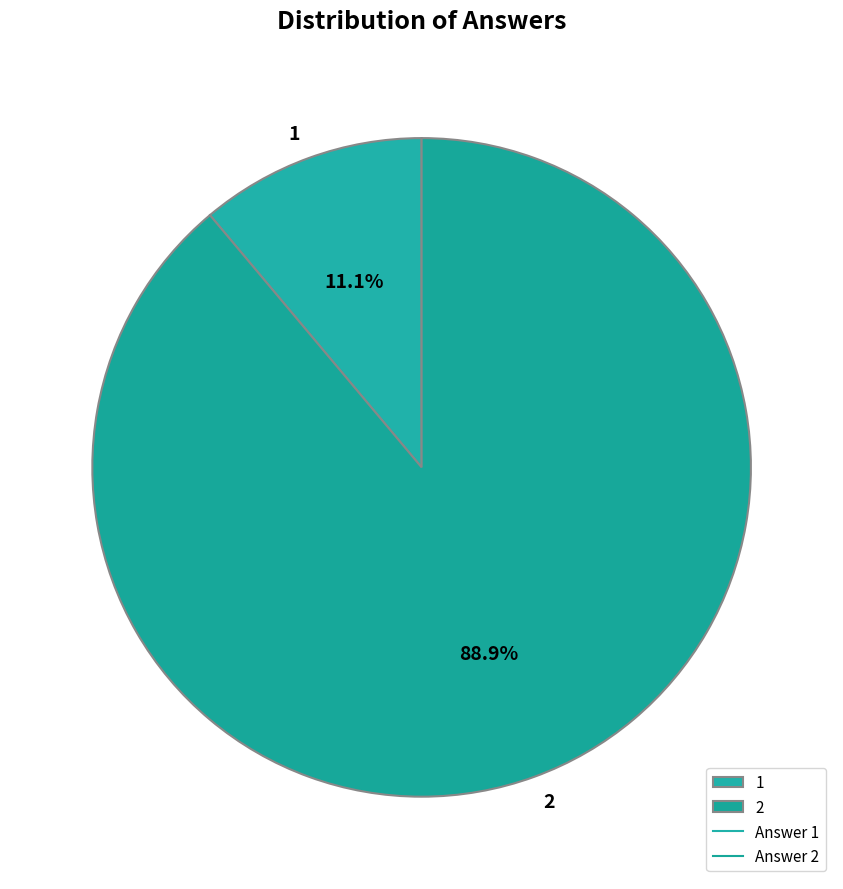

What percentage is the 1 slice, to the nearest percent?

11%